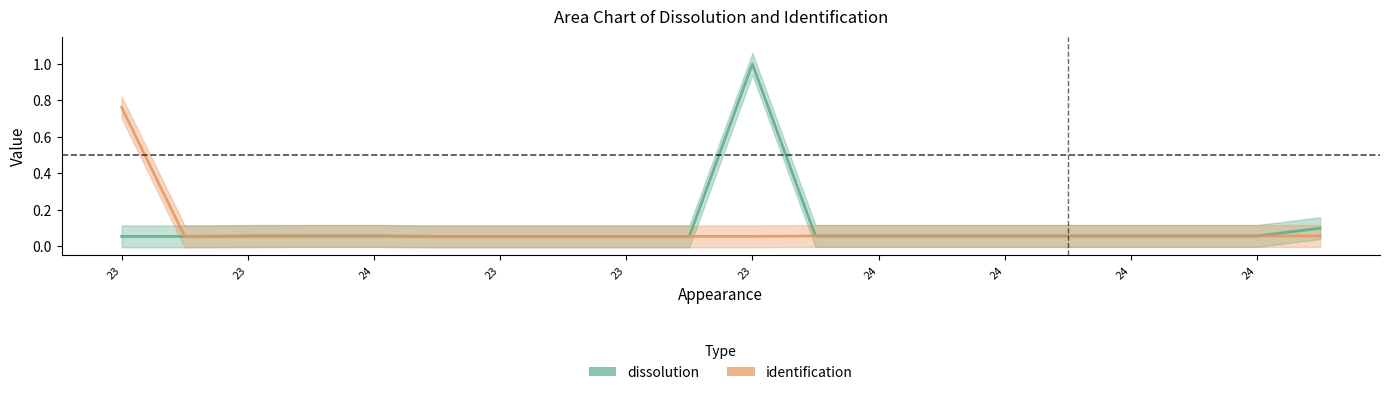

In dissolution, how many points are higher than both neighbors (excluding endpoints)?

1